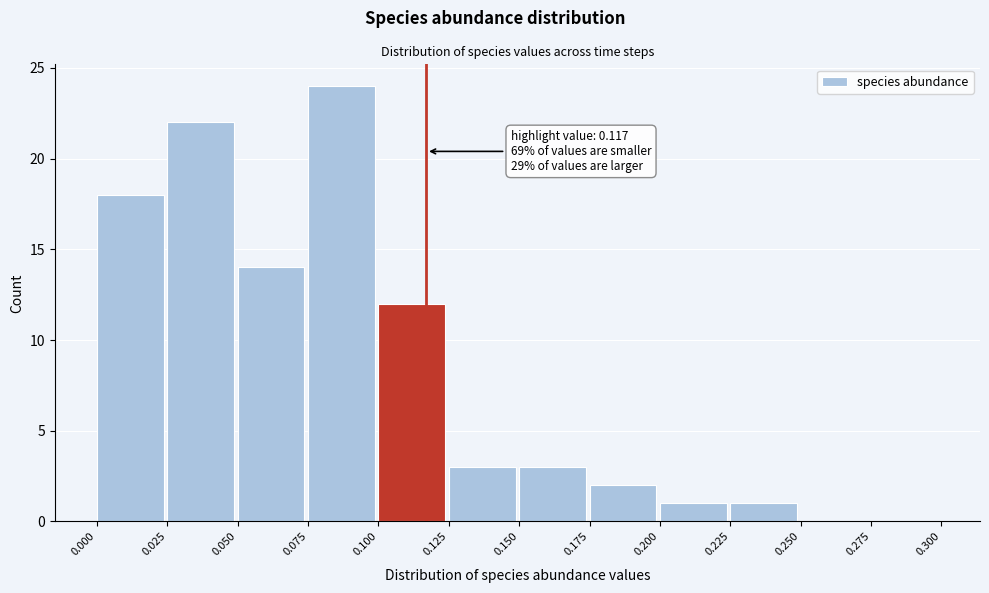

Over which range of the x-axis is the bar tallest?

0.075 to 0.100